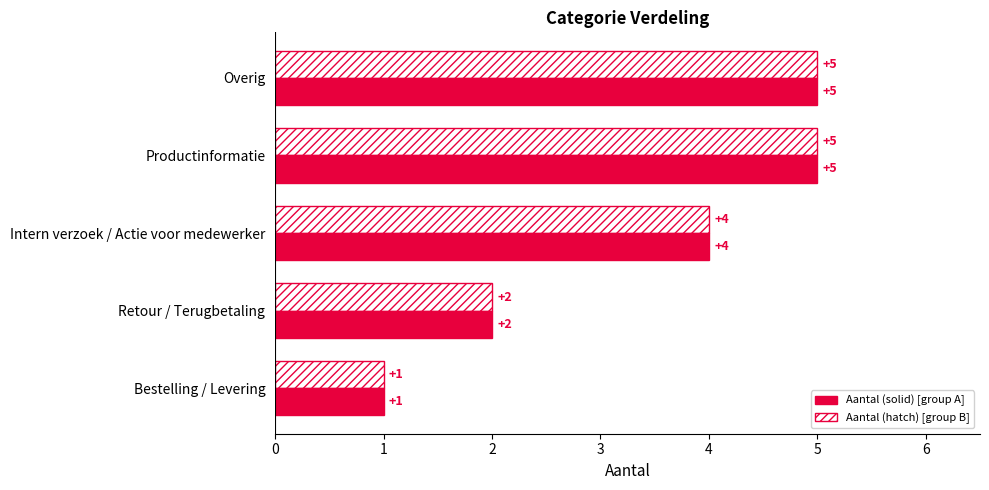

What is the total value across all series at Retour / Terugbetaling?

4